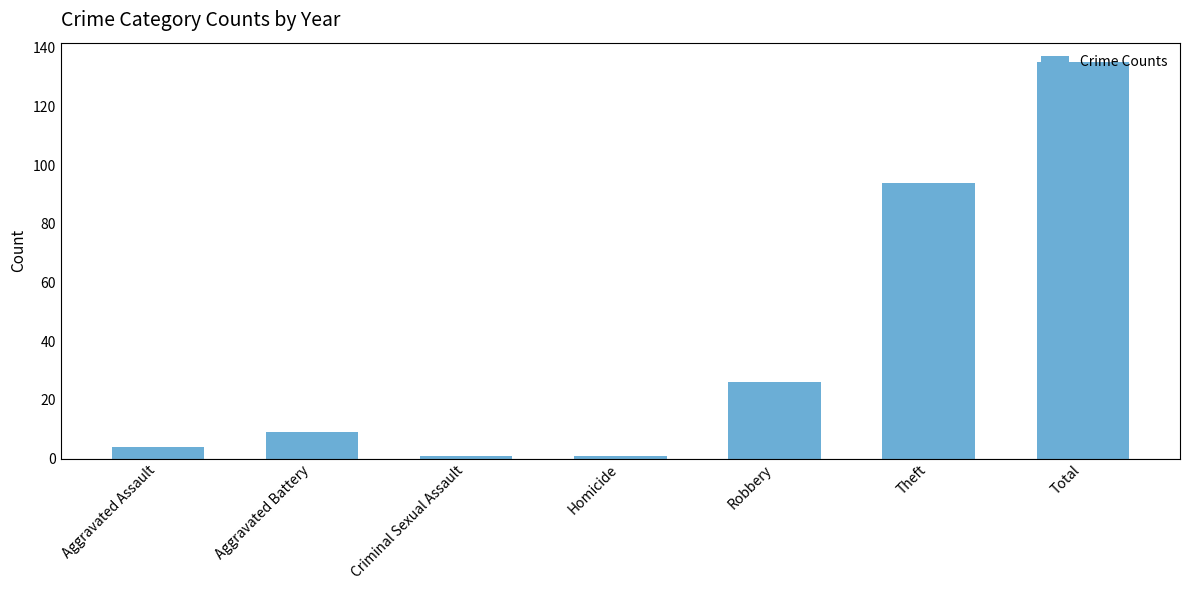

What is the minimum value shown in the chart?

1